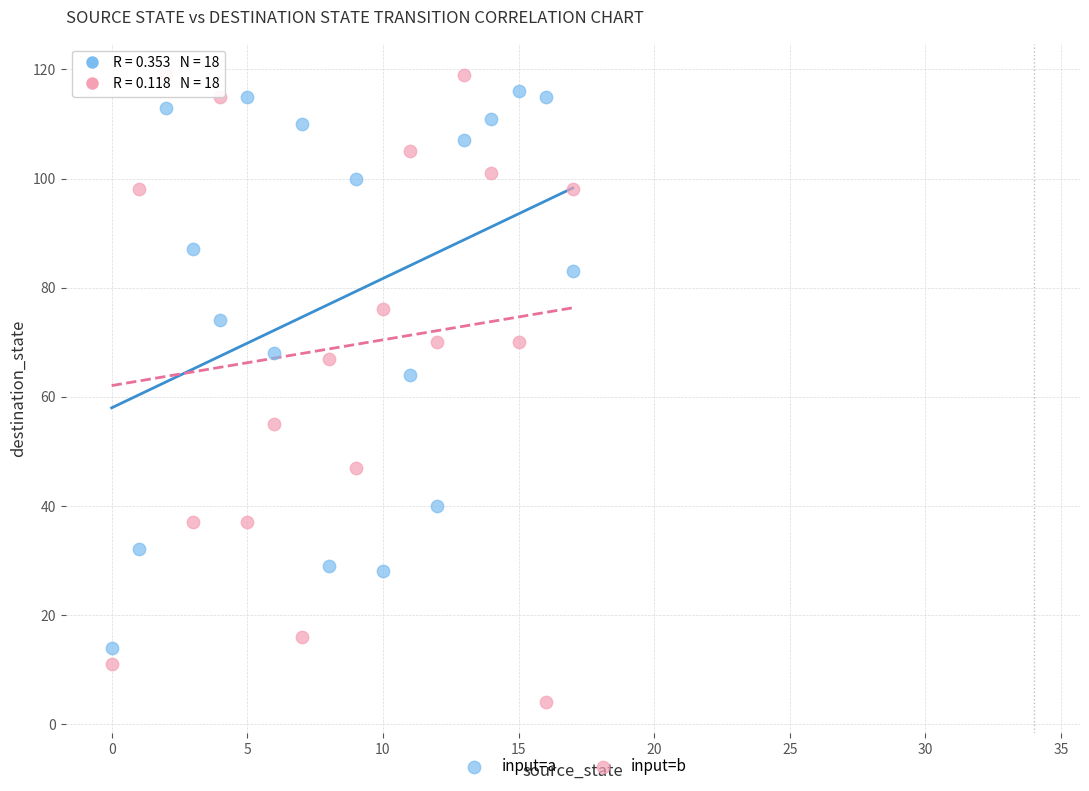

Which series has the largest Y range (max minus min)?

input=b